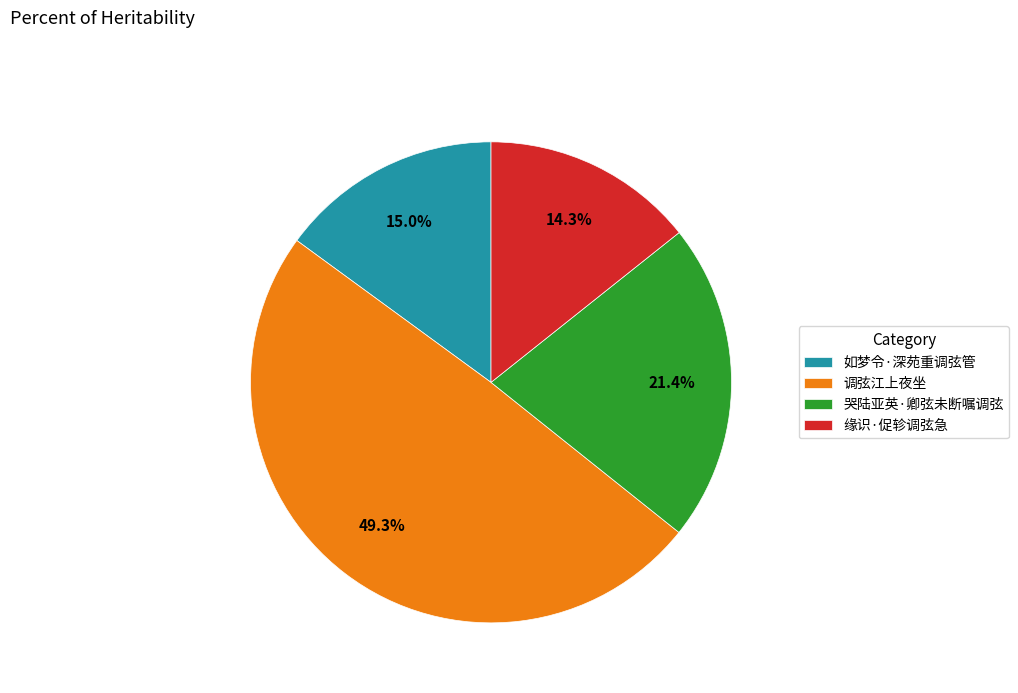

Rank the categories by value from lowest to highest.

缘识·促轸调弦急, 如梦令·深苑重调弦管, 哭陆亚英·卿弦未断嘱调弦, 调弦江上夜坐